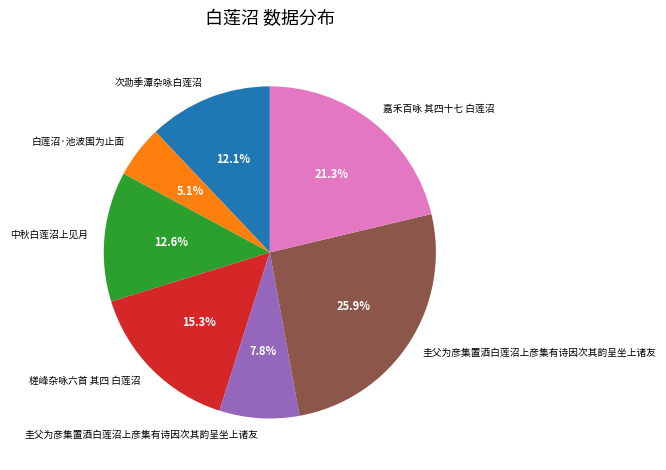

Count the number of slices in the pie.

7